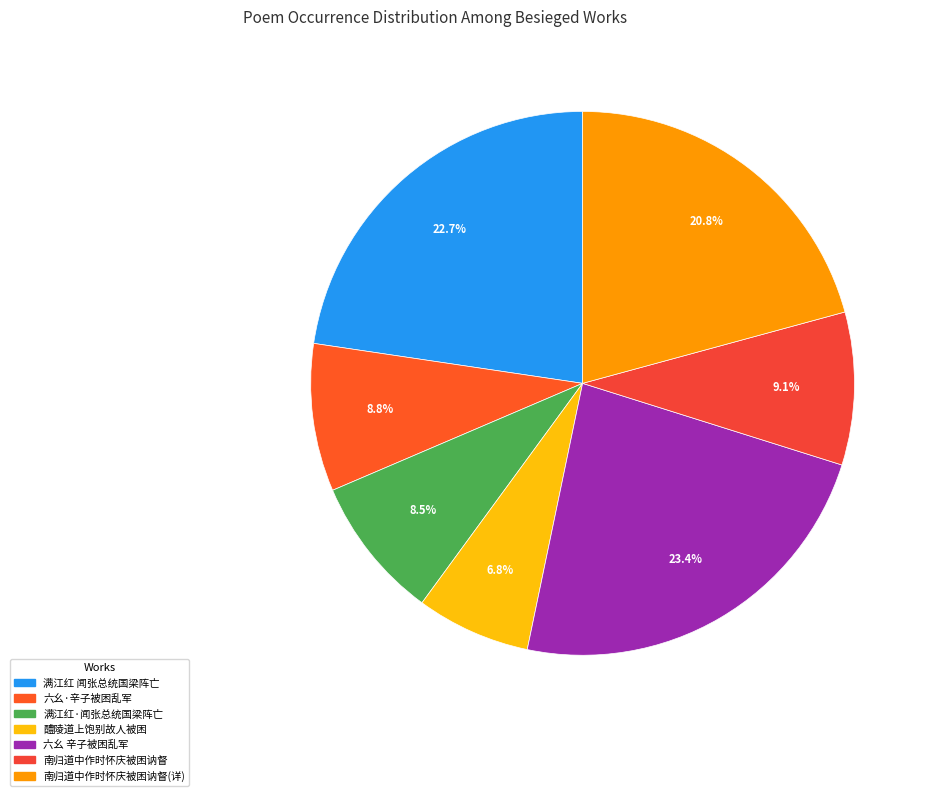

How many slices are in this pie chart?

7